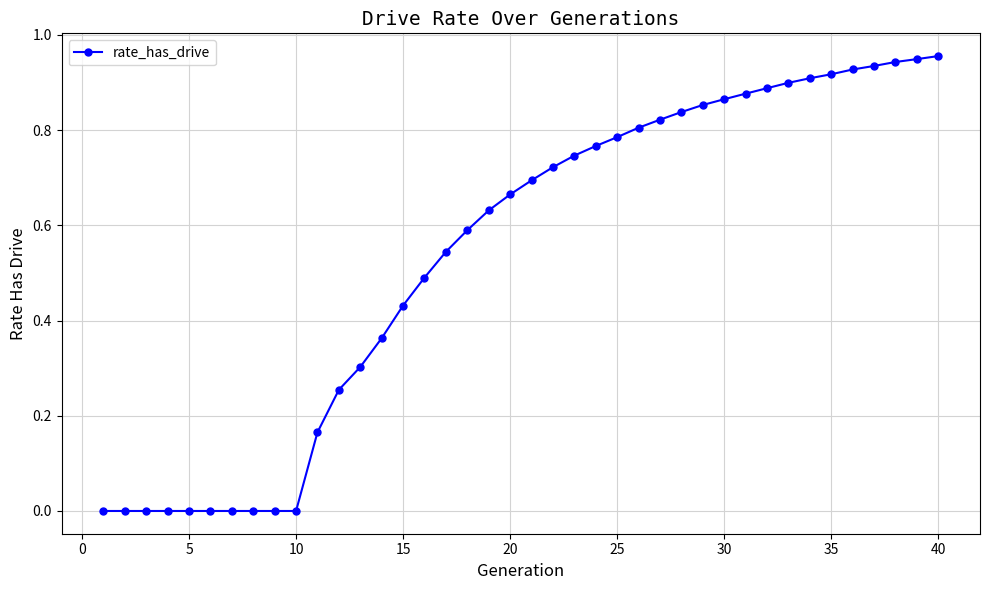

What is the sum of all values?

21.5